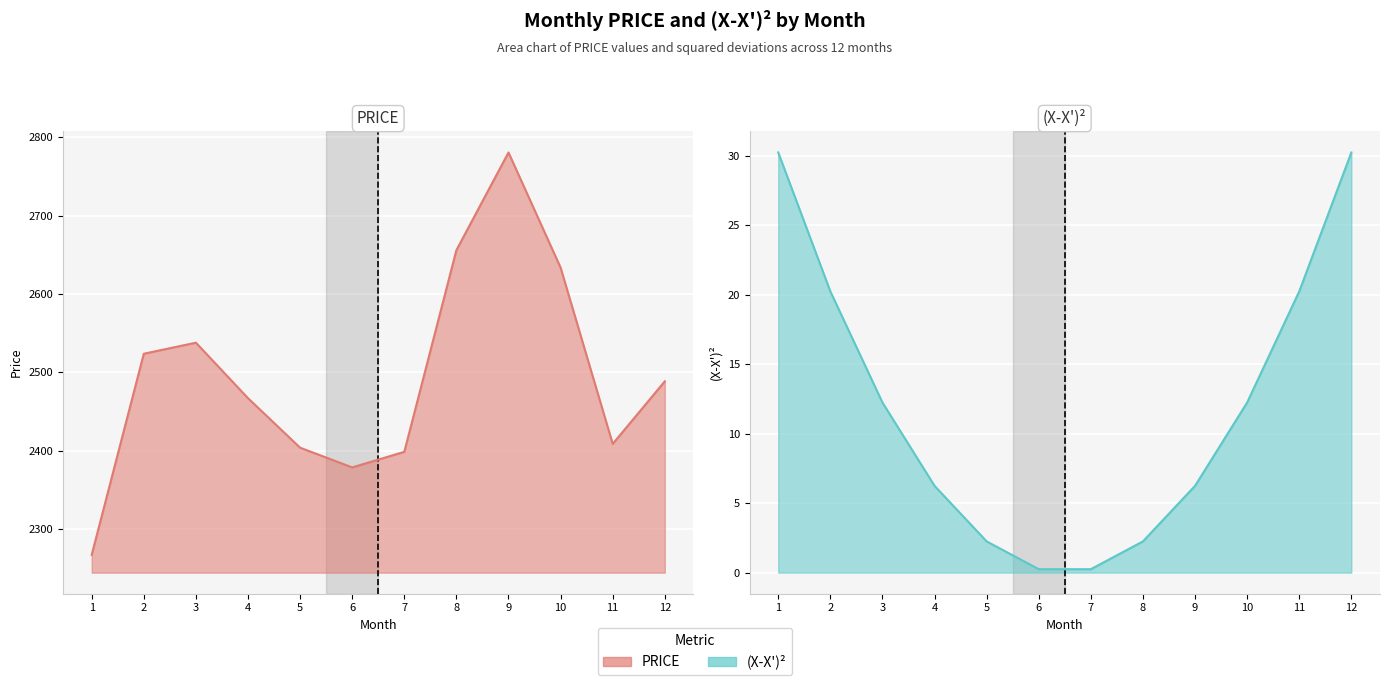

Rank the series by their average value, from highest to lowest.

PRICE, (X-X')SQ